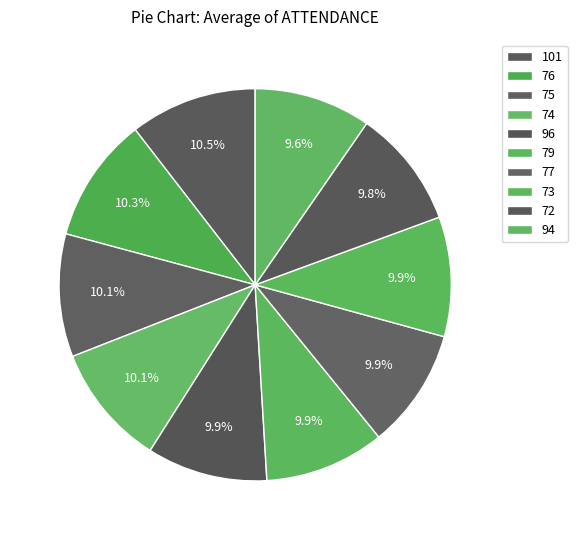

Rank the categories by value from lowest to highest.

94, 72, 73, 77, 79, 96, 74, 75, 76, 101